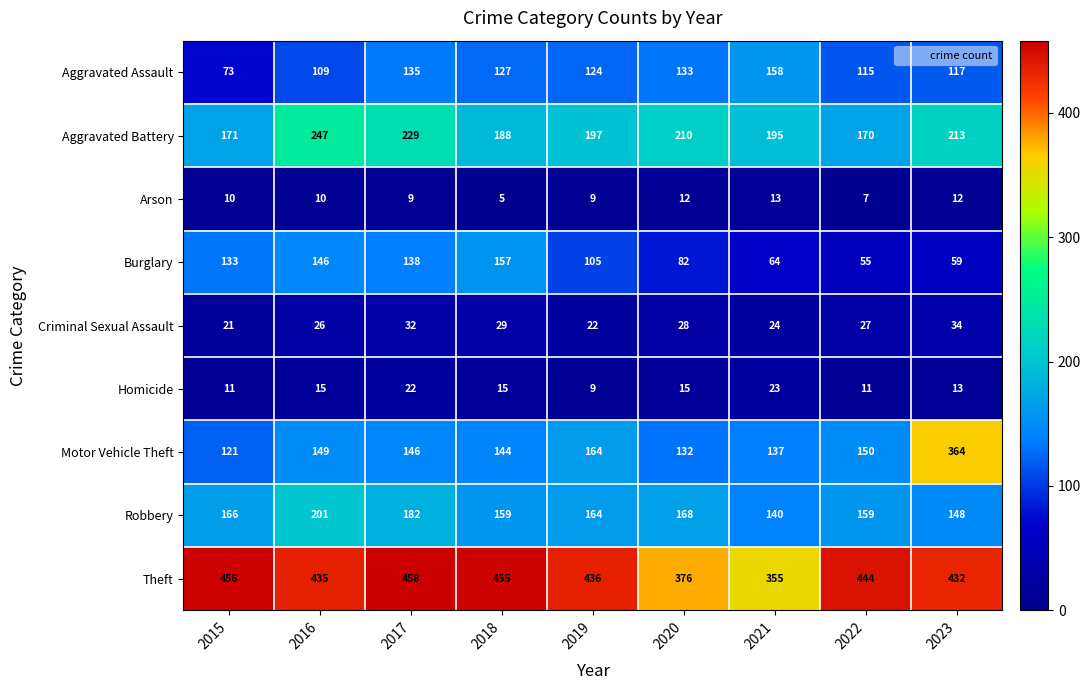

List the labels in order of Aggravated Battery value, smallest first.

2022, 2015, 2018, 2021, 2019, 2020, 2023, 2017, 2016